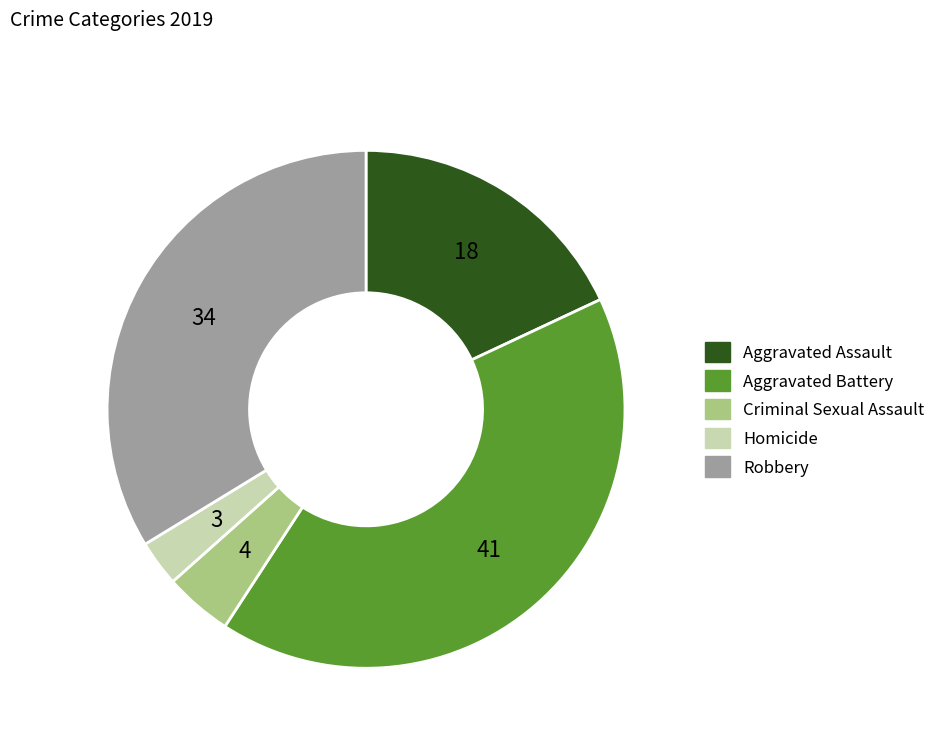

How many segments does this pie chart have?

5